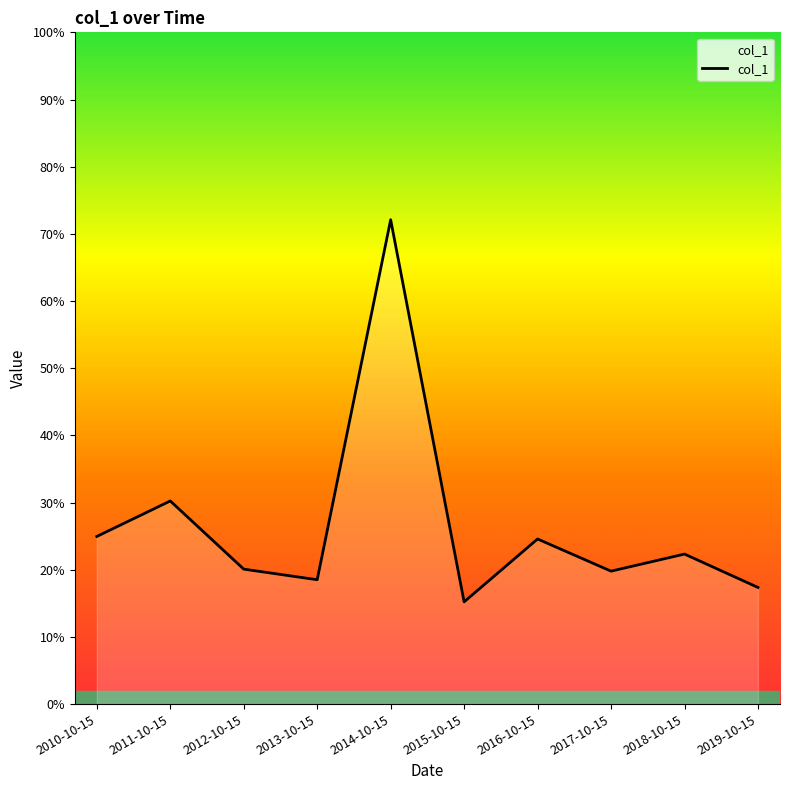

Which category has the lowest value across all series?

2015-10-15